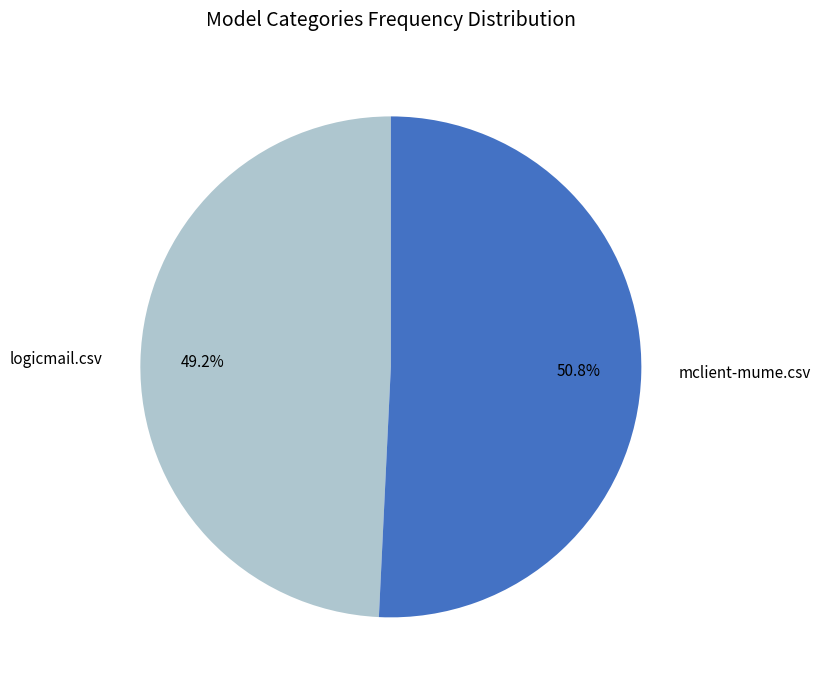

To the nearest percent, what percentage of the pie is logicmail.csv?

49%